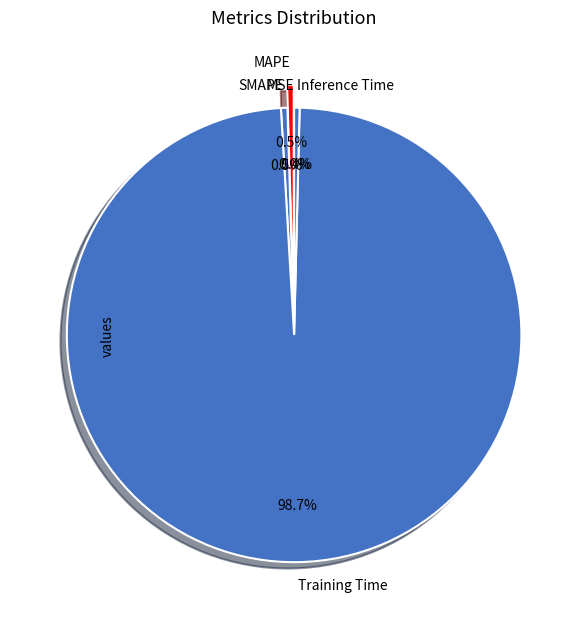

Is the sum of Training Time and MAPE greater than half?

Yes